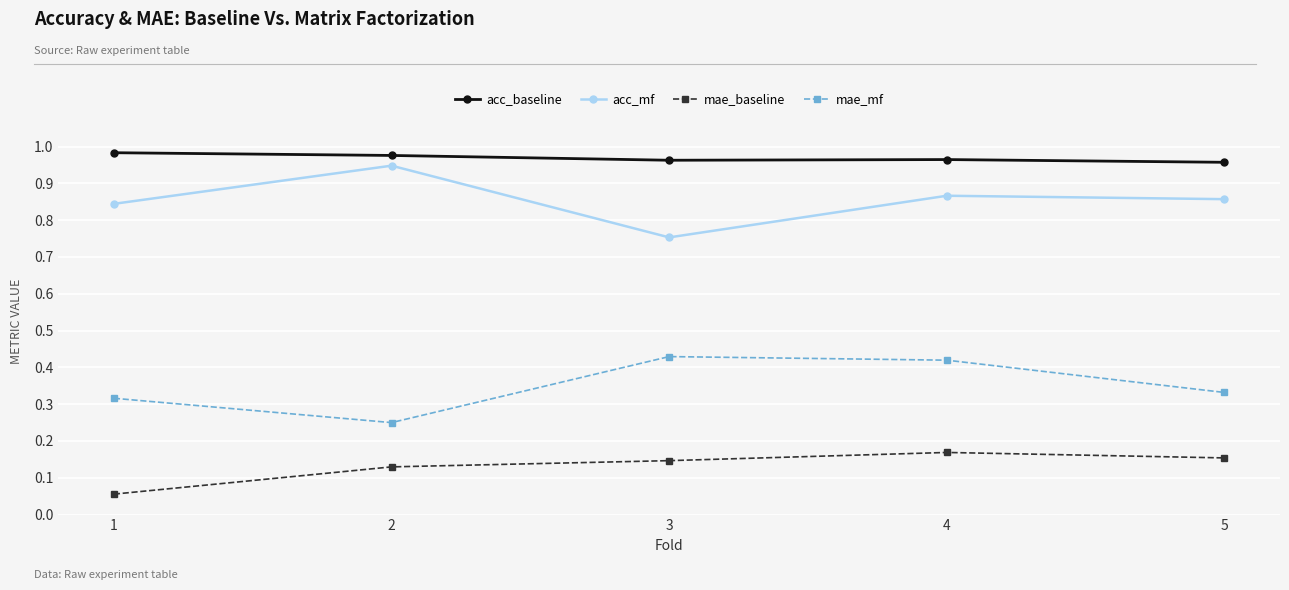

What is the sum of all mae_mf values?

1.7